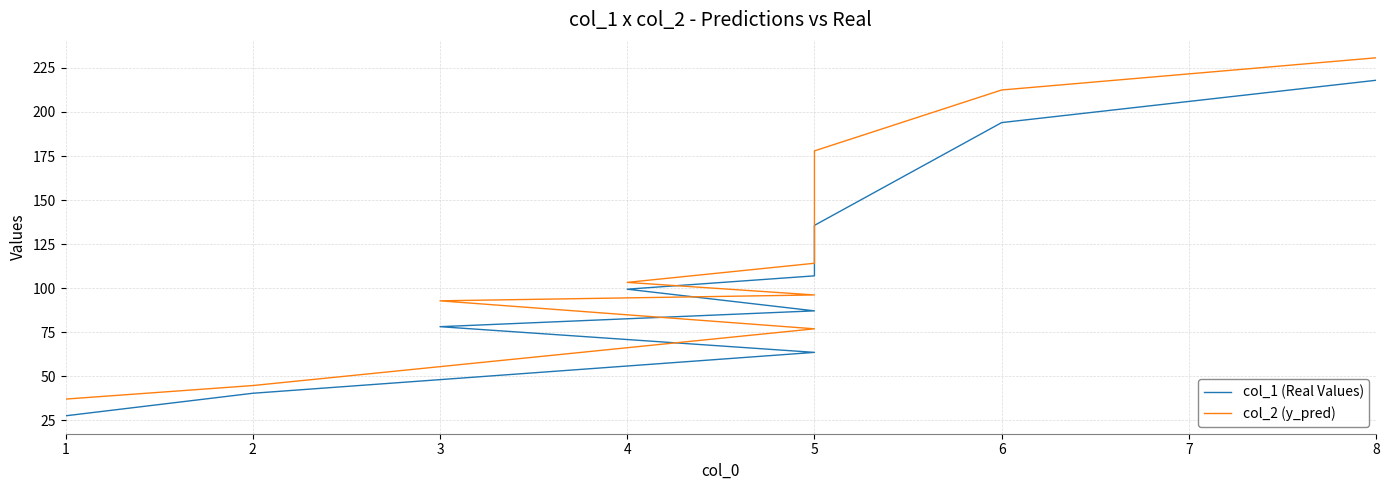

Is it true that col_1 (Real Values) equals 63.3 at 5?

False